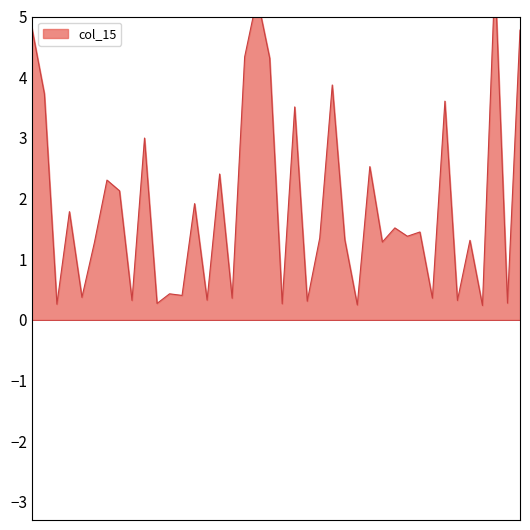

At which category does the data reach its first local valley?

2